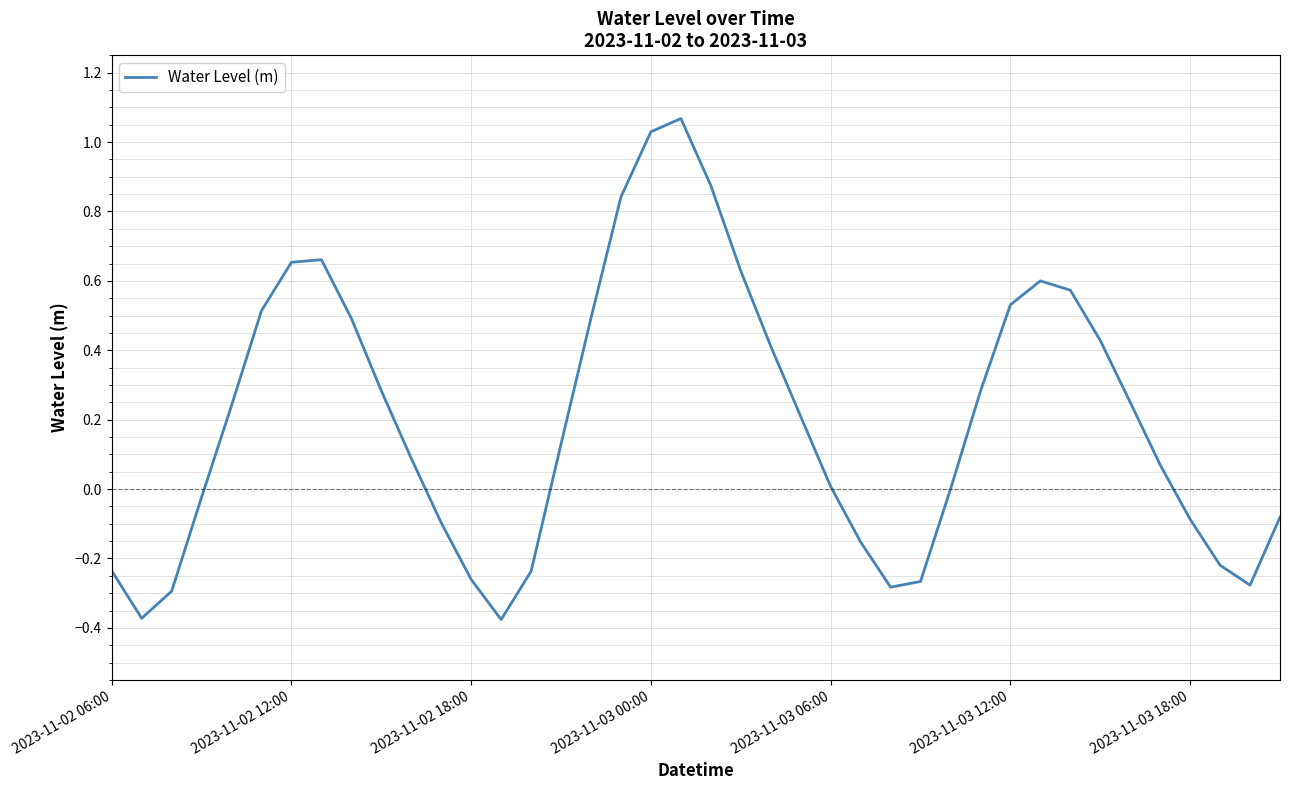

What is the difference between the maximum and minimum values?

1.4